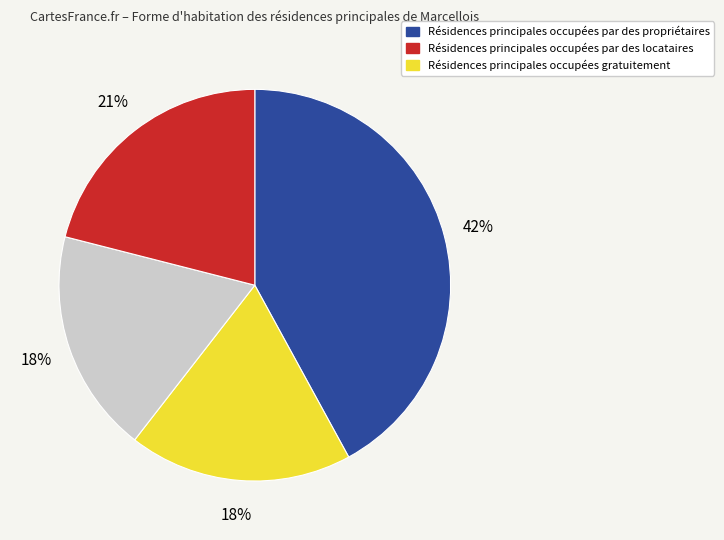

Count the number of slices in the pie.

4